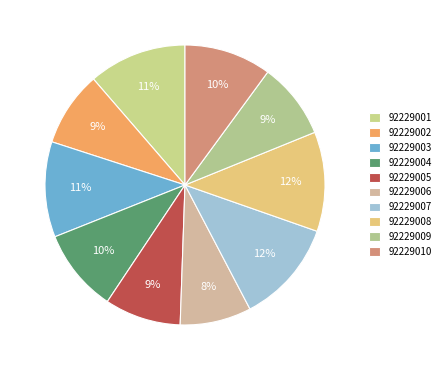

To the nearest percent, what is the average slice percentage?

10%